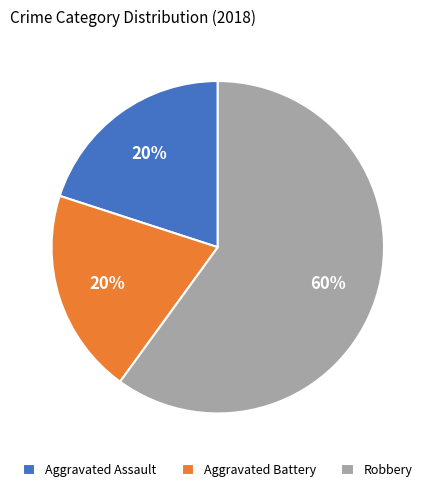

Is it true that Aggravated Battery is 20% of the pie?

True